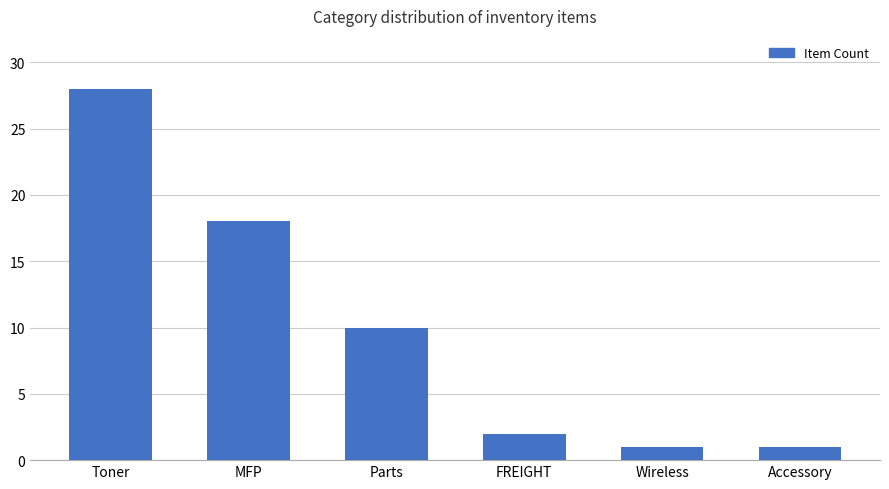

Reading left to right, extract all data points from this chart.

28	18	10	2	1	1